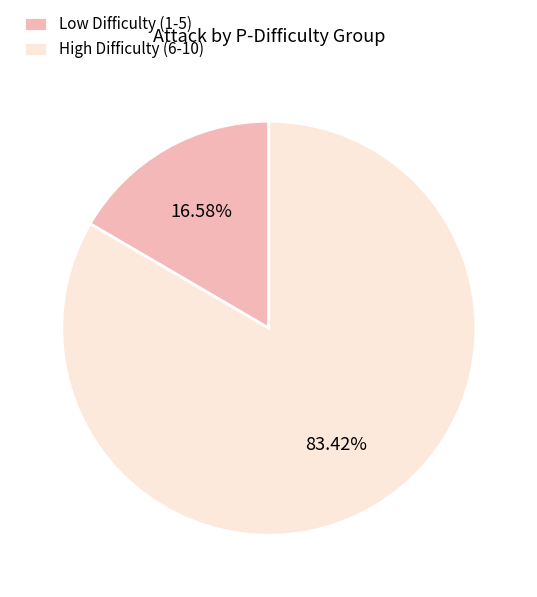

Rank the categories by value from highest to lowest.

High Difficulty (6-10), Low Difficulty (1-5)